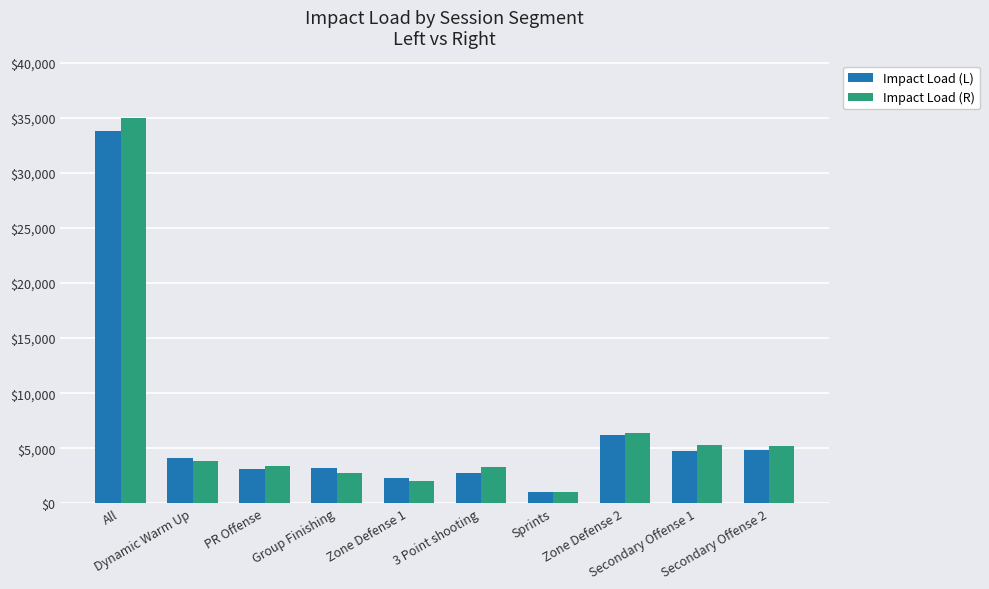

Where is Impact Load (L) nearest to the value 17439?

Zone Defense 2